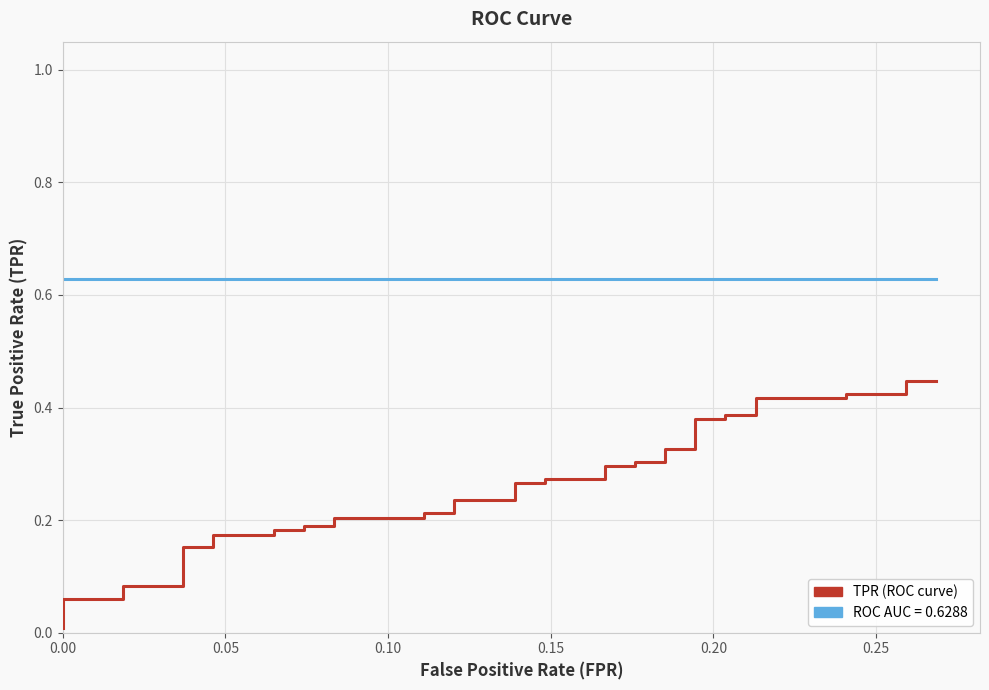

What is the sum of all roc_auc values?

25.2